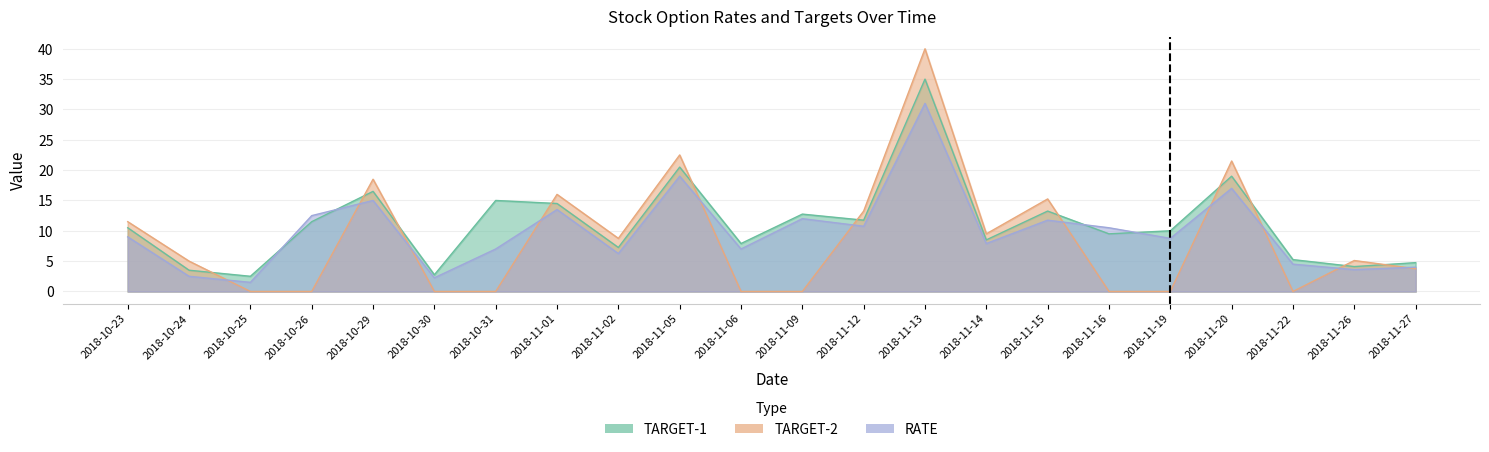

What is the approximate value of TARGET-2 at 2018-11-13?

40.0